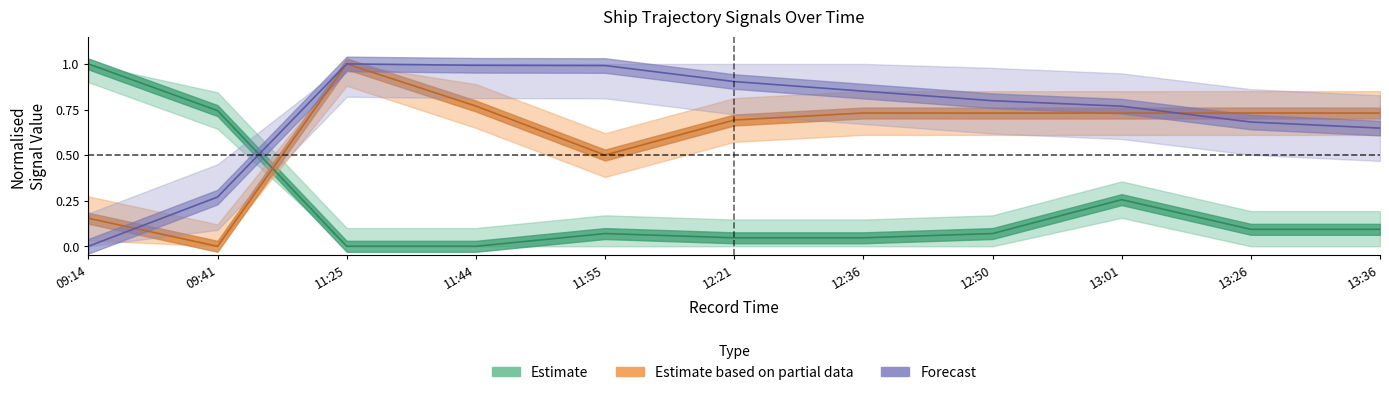

What is the approximate value of COG at 11:25?

1.0